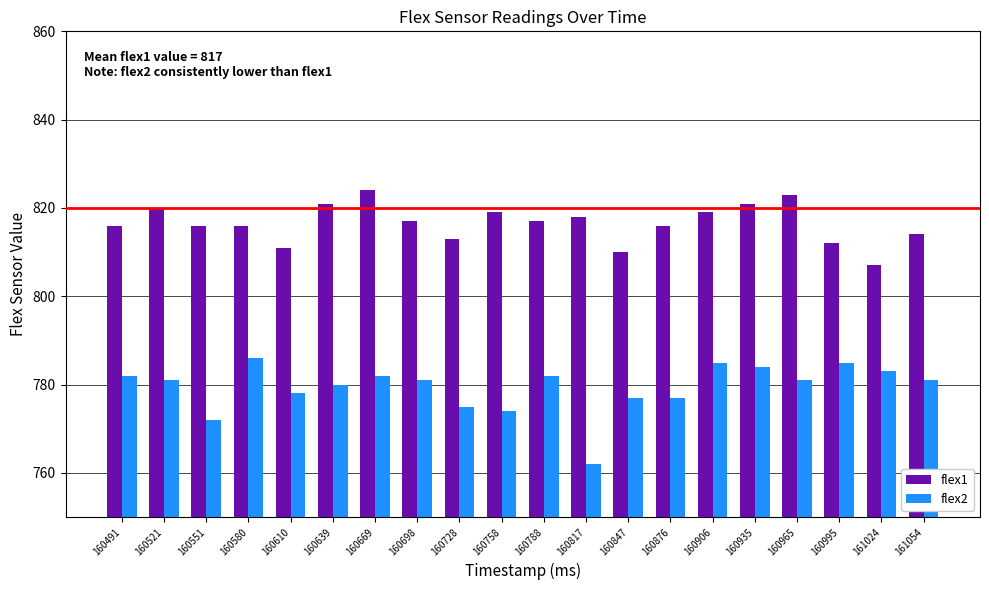

Is it true that flex2 equals 1039 at 161054?

False